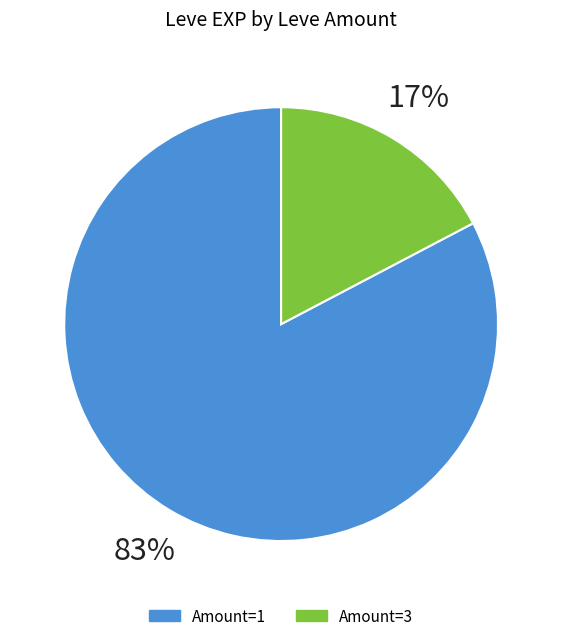

To the nearest percent, what is the average slice percentage?

50%